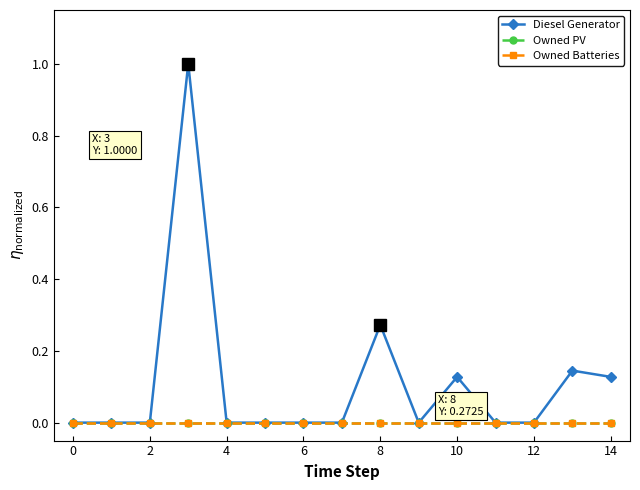

Does the chart have visible grid lines?

No